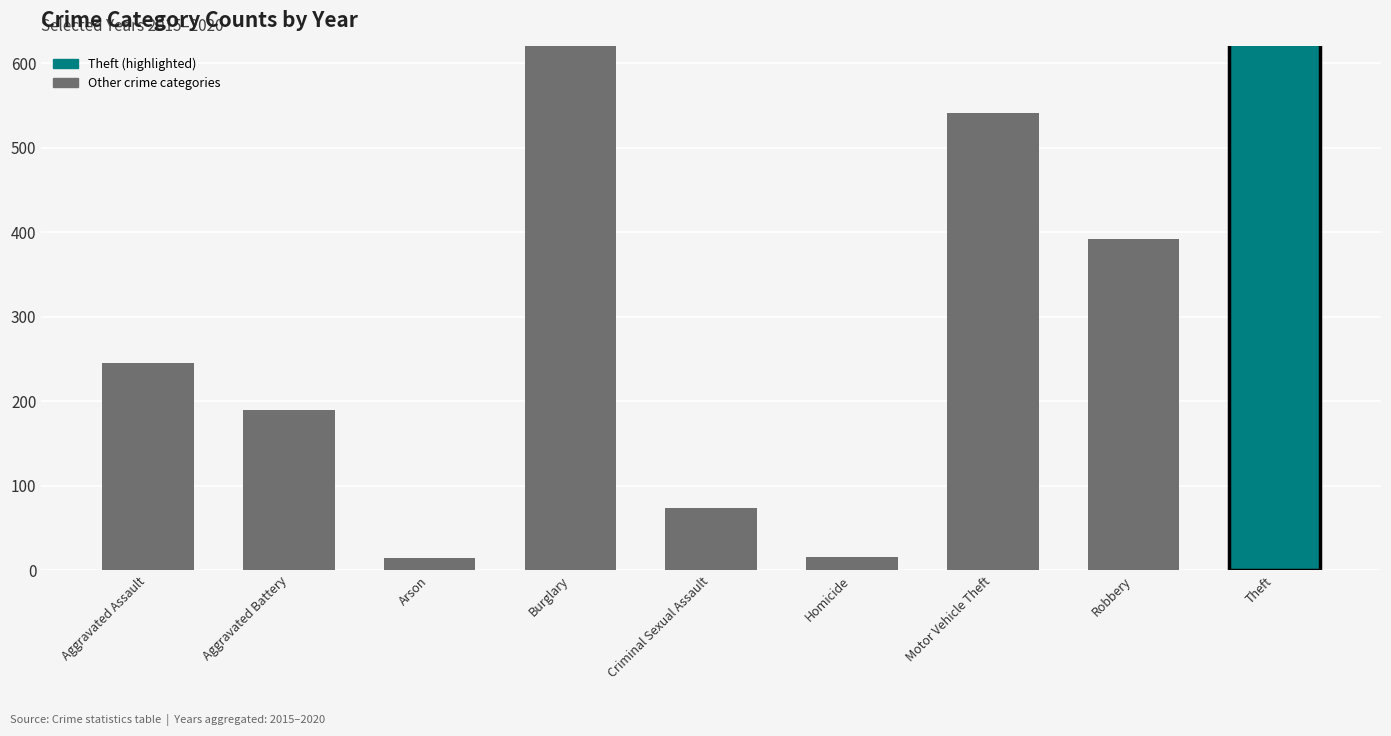

The value at Aggravated Battery is 189. True or false?

True